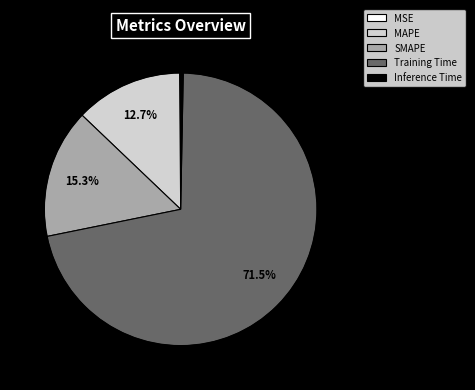

What is the majority slice?

Training Time